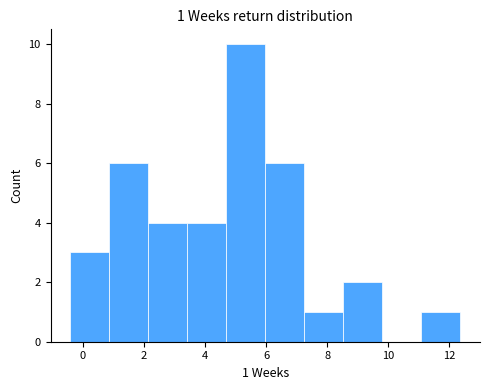

Which range on the x-axis has the tallest bar?

4.6 to 6.0